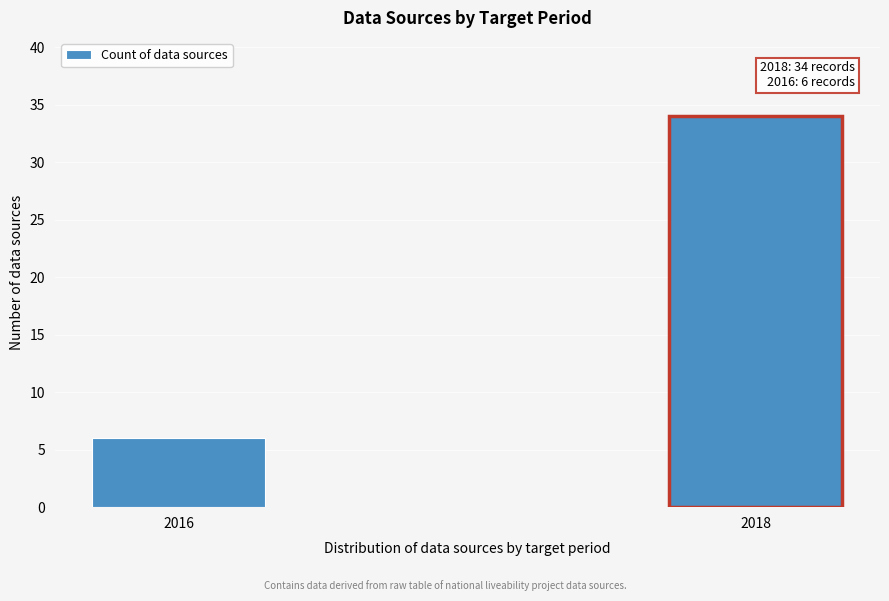

Reading right to left, list all the values displayed in this chart.

2018=34	2016=6